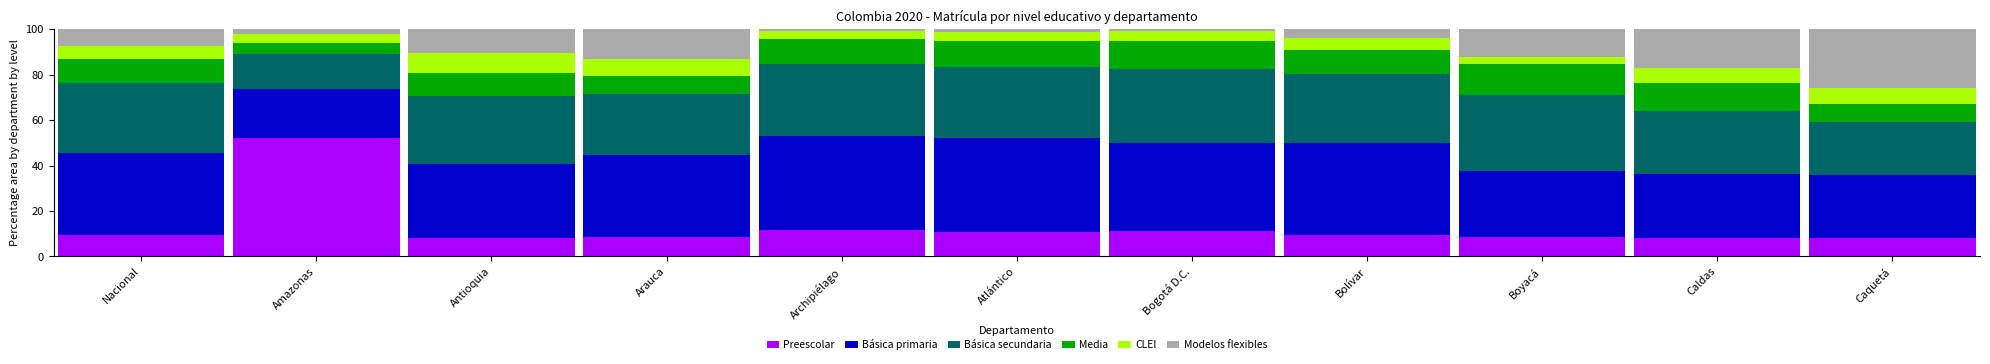

What is the difference between the maximum and second lowest values in the Preescolar series?

44.1